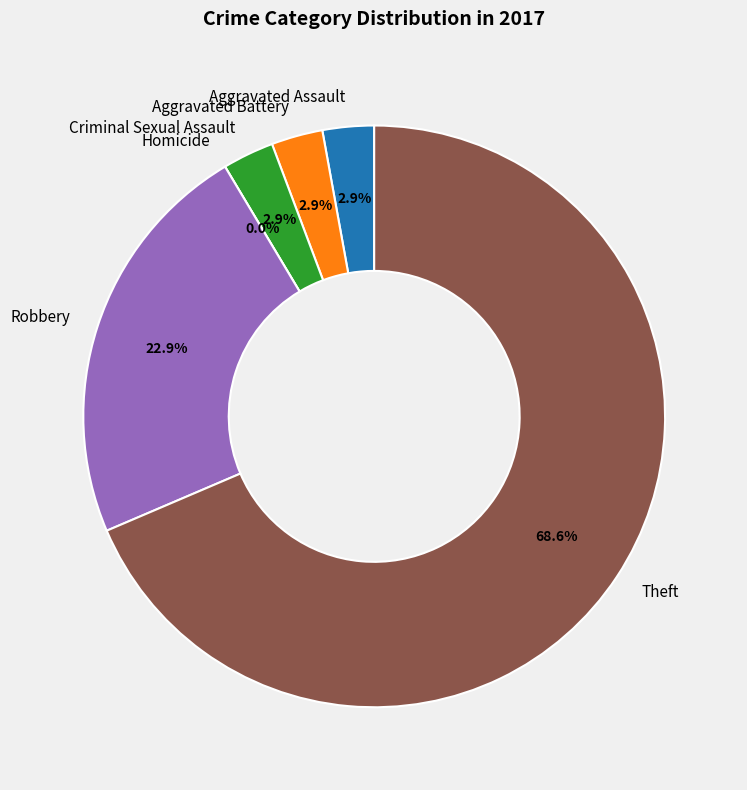

Does Theft represent more than half of the total?

Yes